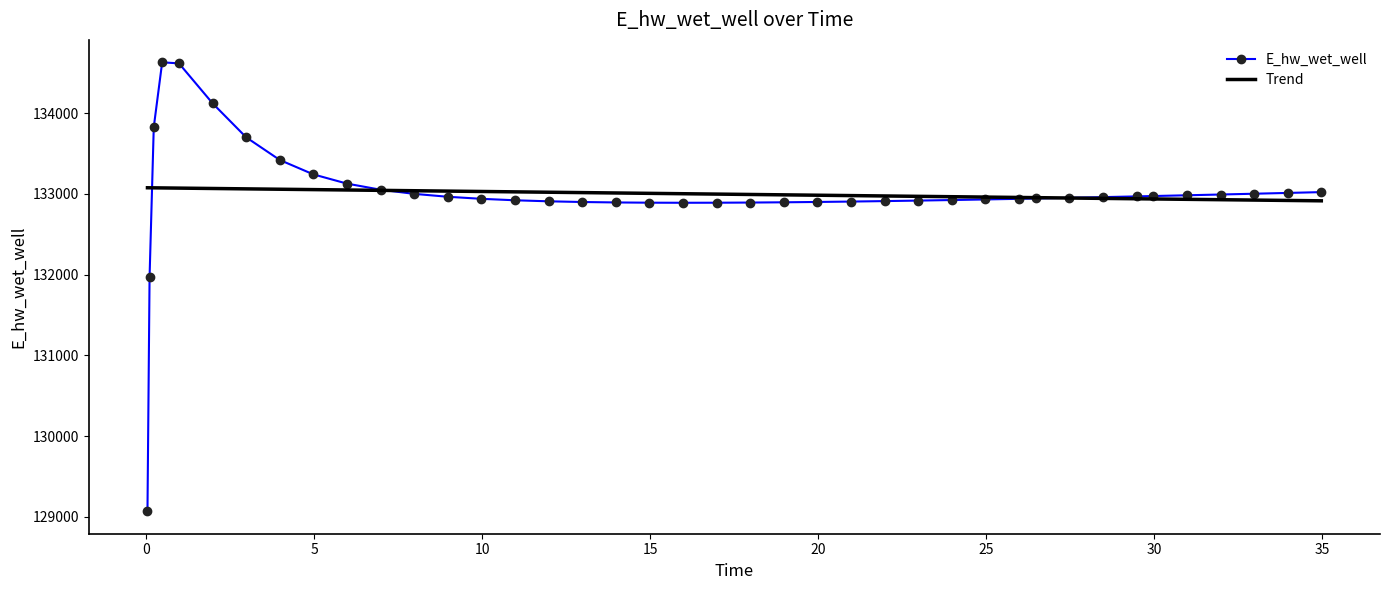

What is the maximum value shown in the chart?

134628.0